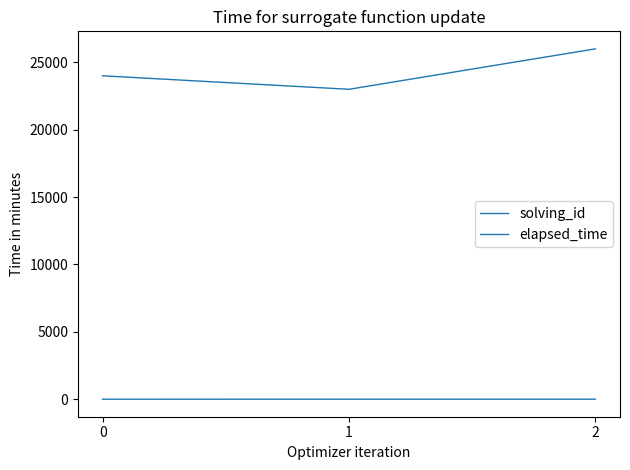

How many lines are shown in the chart?

2